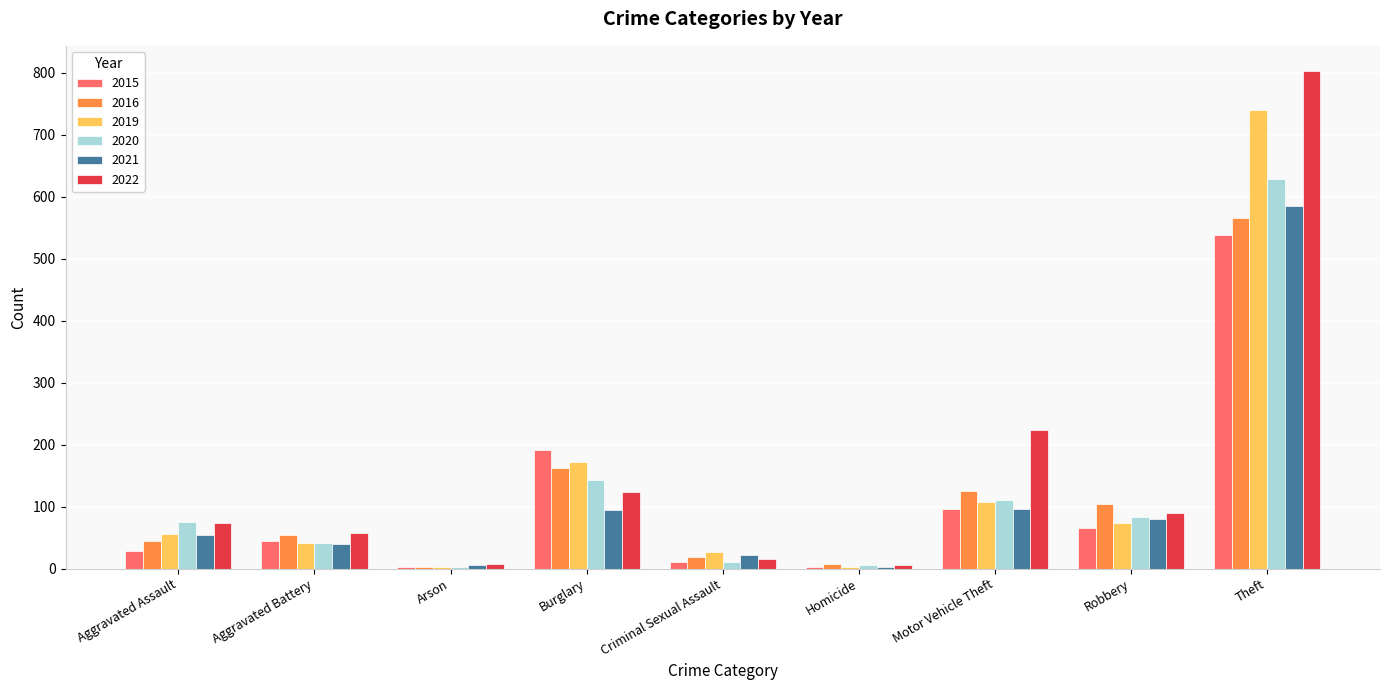

Is the value of 2015 at Criminal Sexual Assault greater than the value of 2022 at Robbery?

No